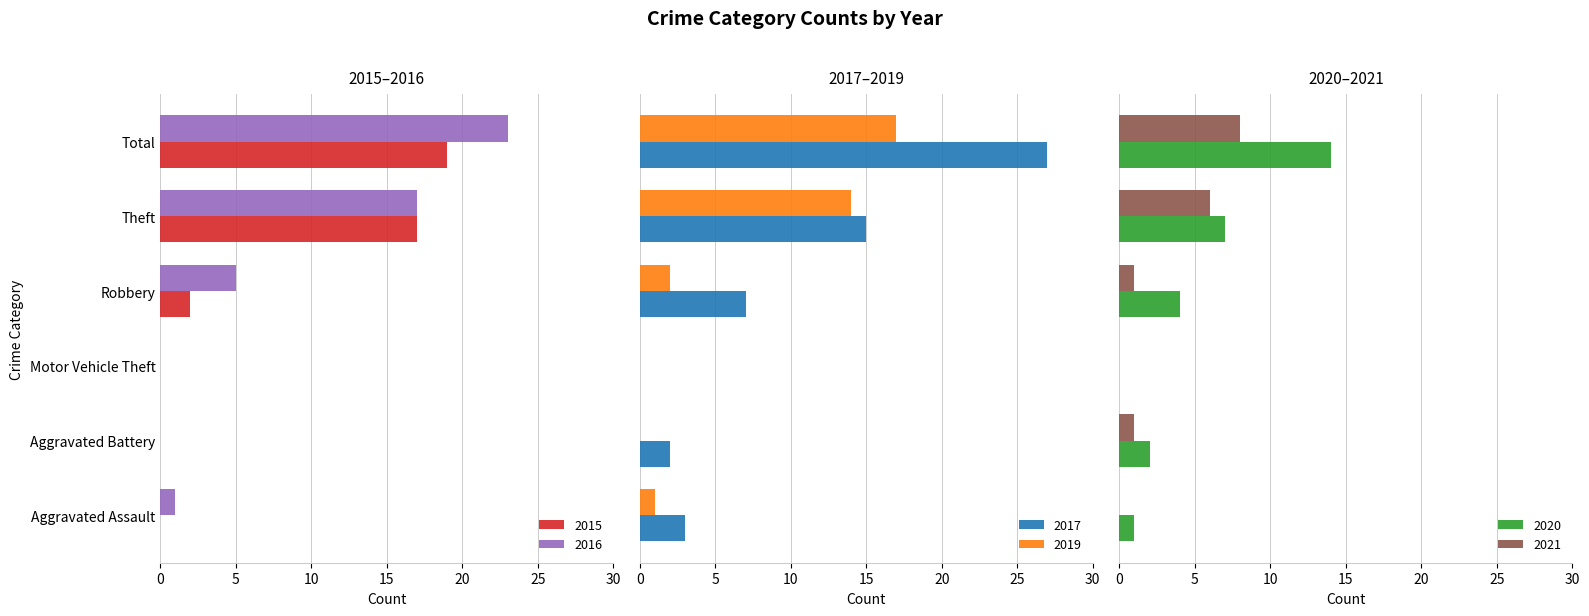

What is the value of the 2017 bar at the 2nd from the left?

2